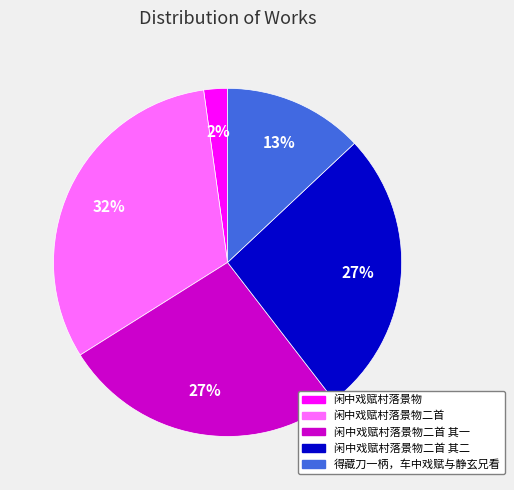

To the nearest percent, what is the combined percentage of 闲中戏赋村落景物 and 得藏刀一柄，车中戏赋与静玄兄看?

15%